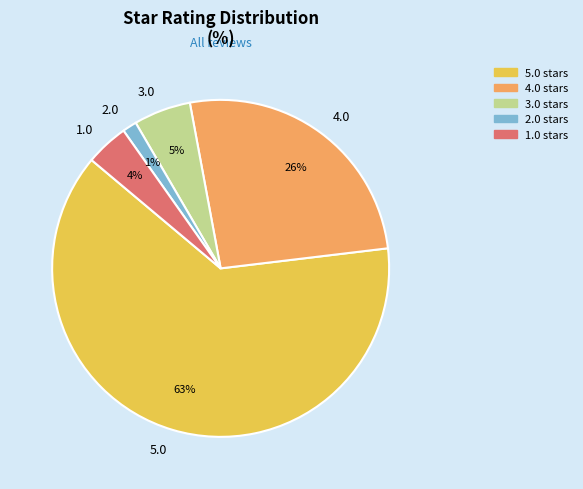

Is it true that 4.0 is 32% of the pie?

False